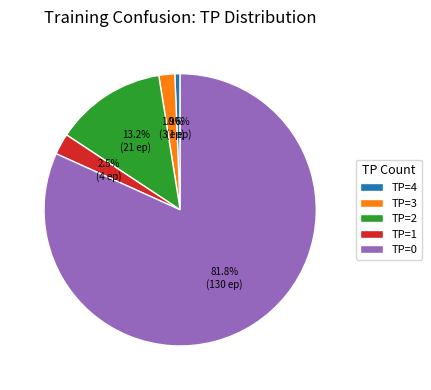

To the nearest percent, what is the average slice percentage?

20%